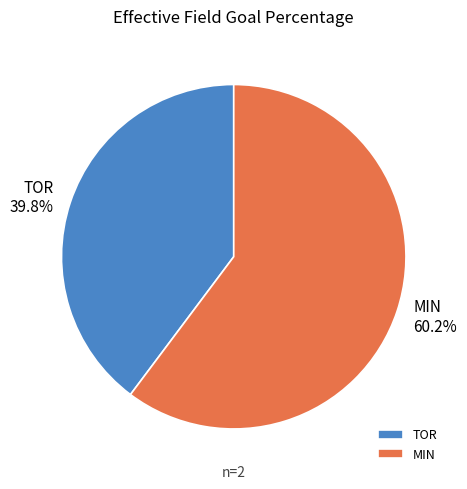

Rank the categories by value from highest to lowest.

MIN, TOR